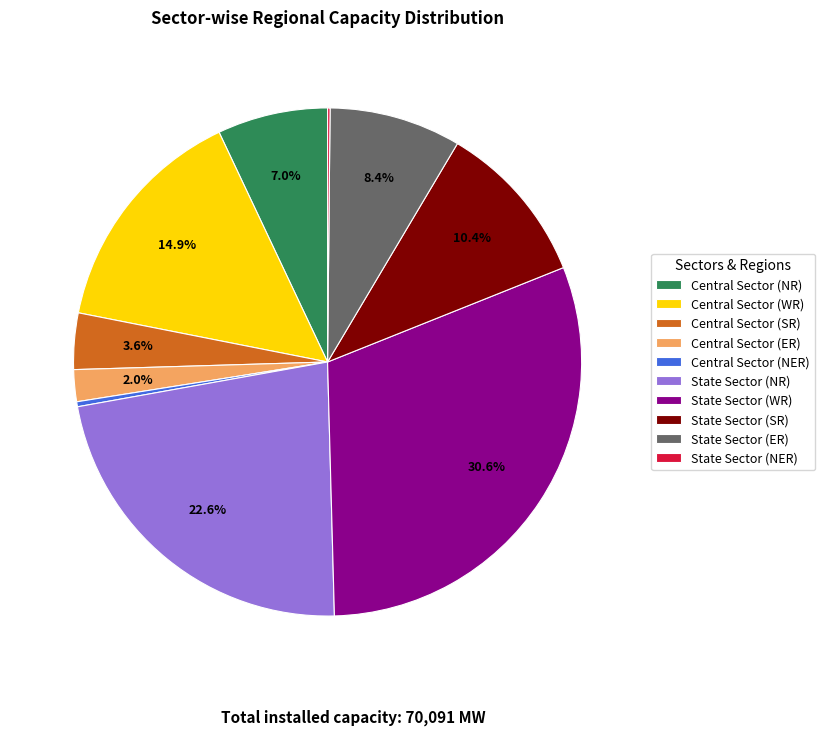

To the nearest percent, what is the combined percentage of Central Sector (ER) and State Sector (WR)?

33%